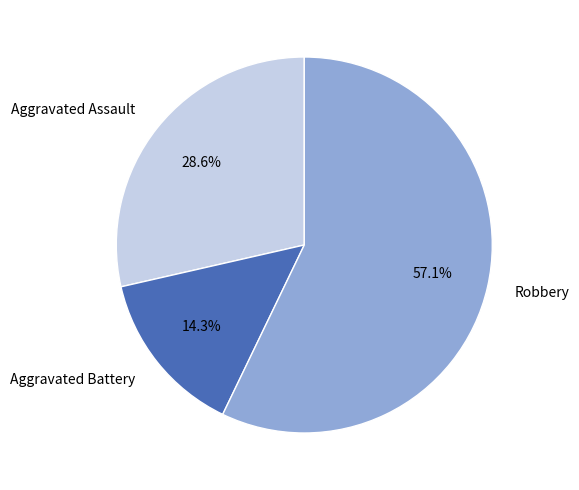

Which has a higher value, Robbery or Aggravated Assault?

Robbery